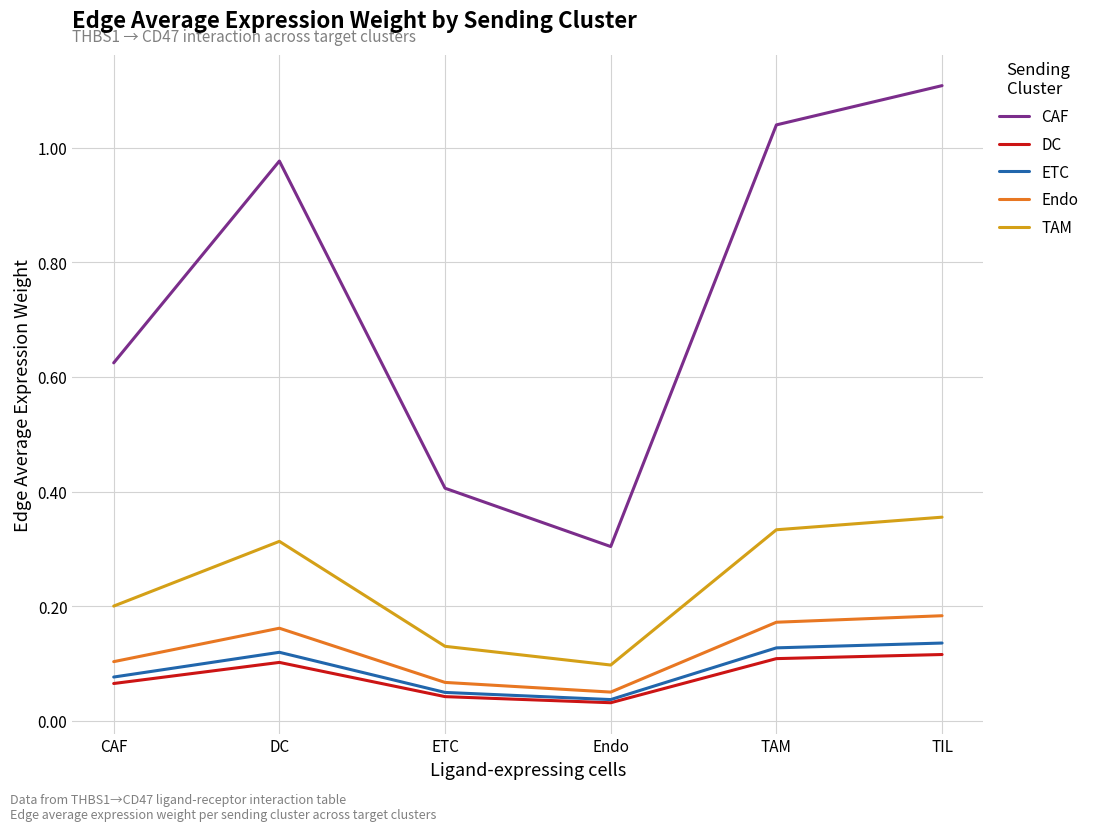

What is the maximum value shown in the chart?

1.1